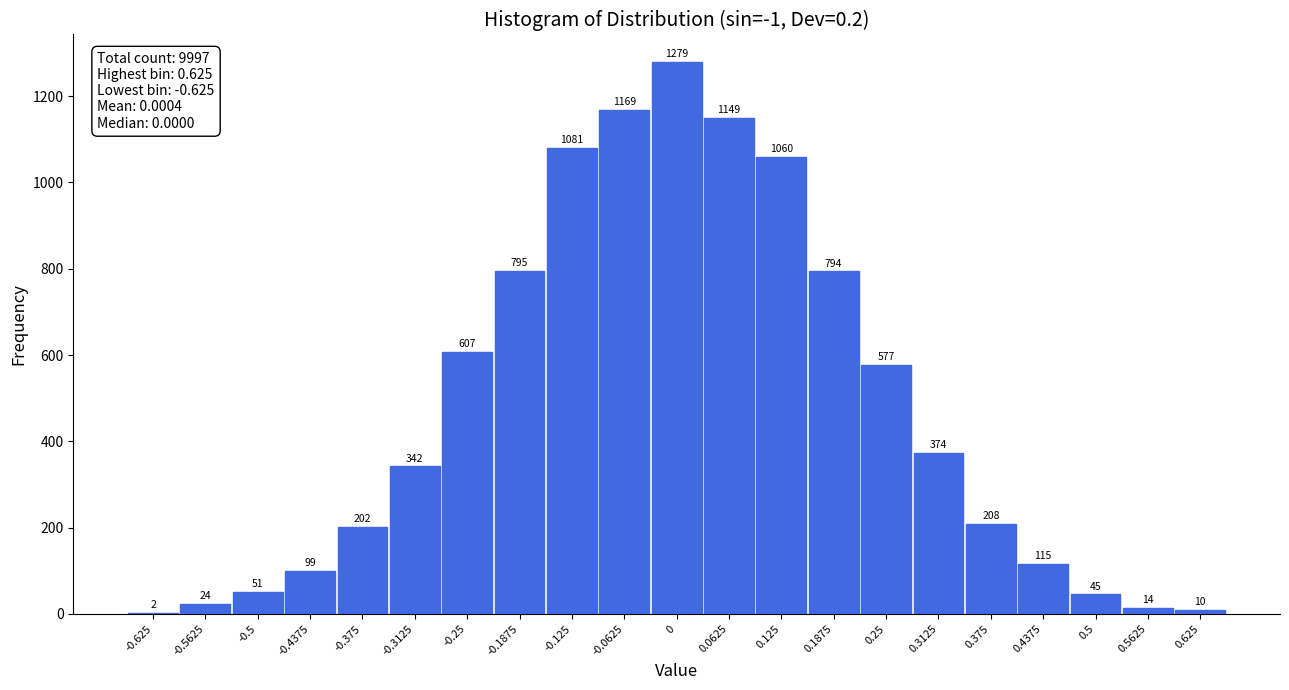

What is the sum of the values at 0.1875 and 0.25?

1371